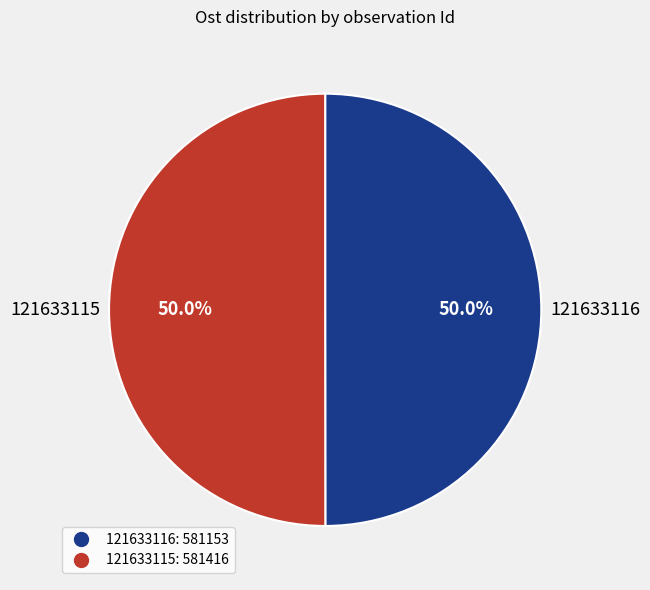

What is the total percentage of 121633115 and 121633116?

100.0%